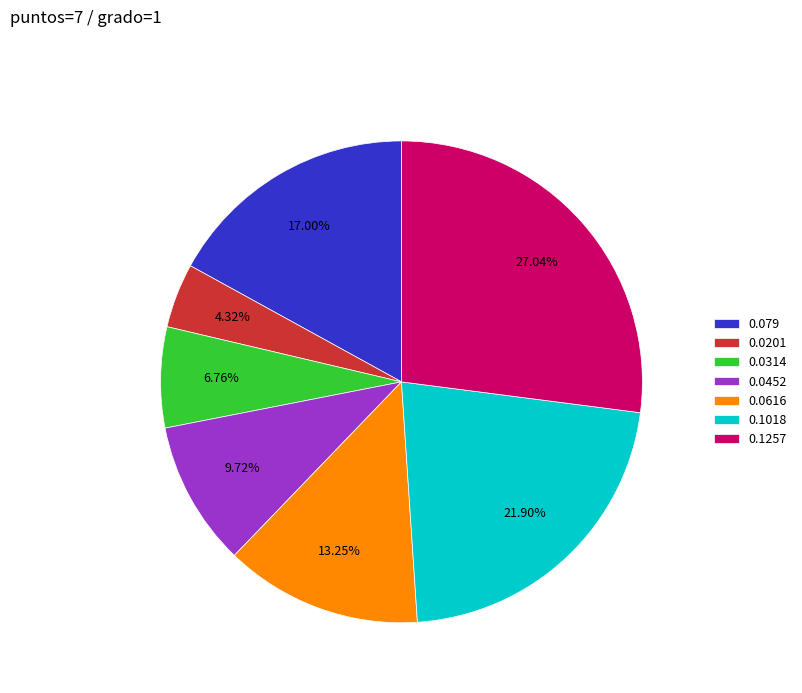

Which category has the smallest portion of the pie?

0.0201